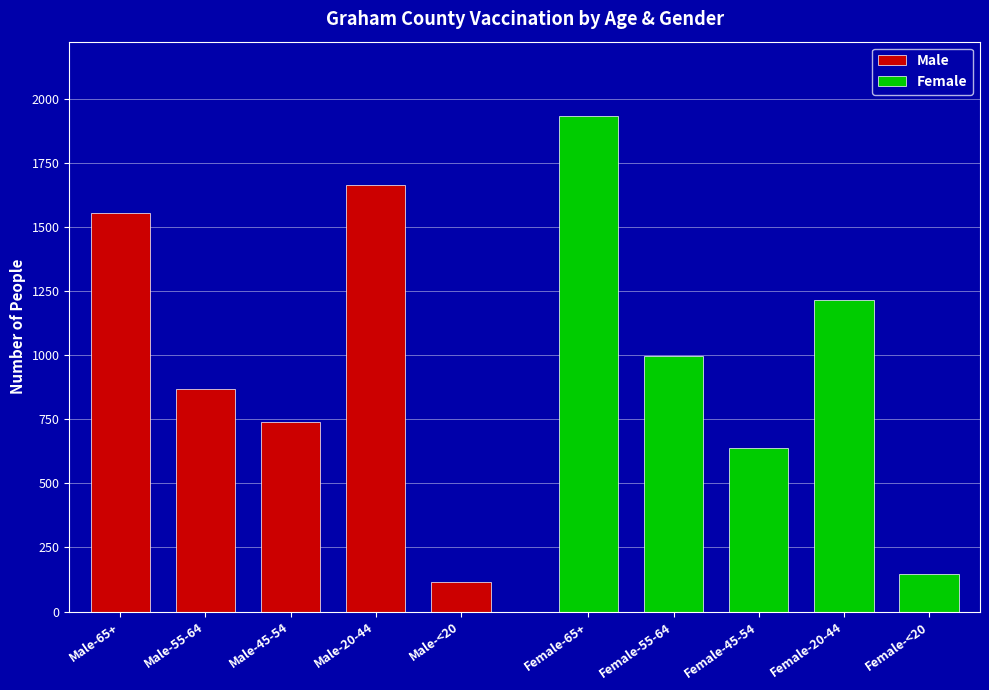

Which series has the largest range (max minus min)?

Female